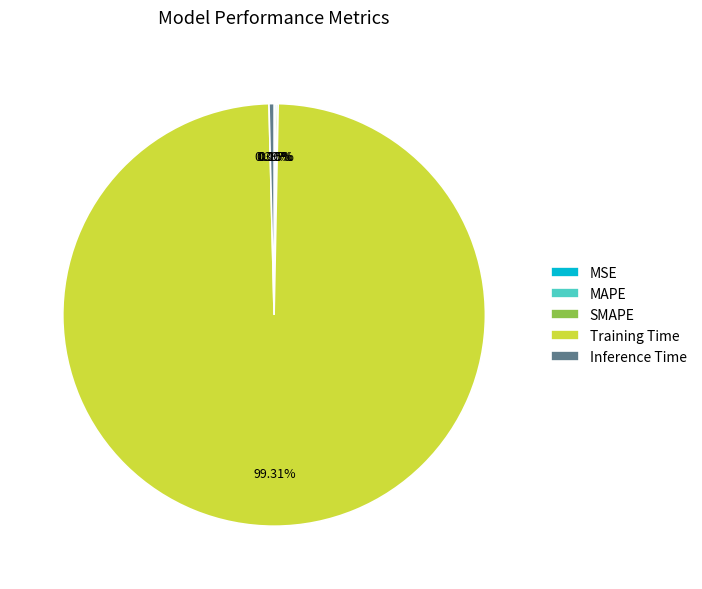

Which category has the biggest portion of the pie?

Training Time